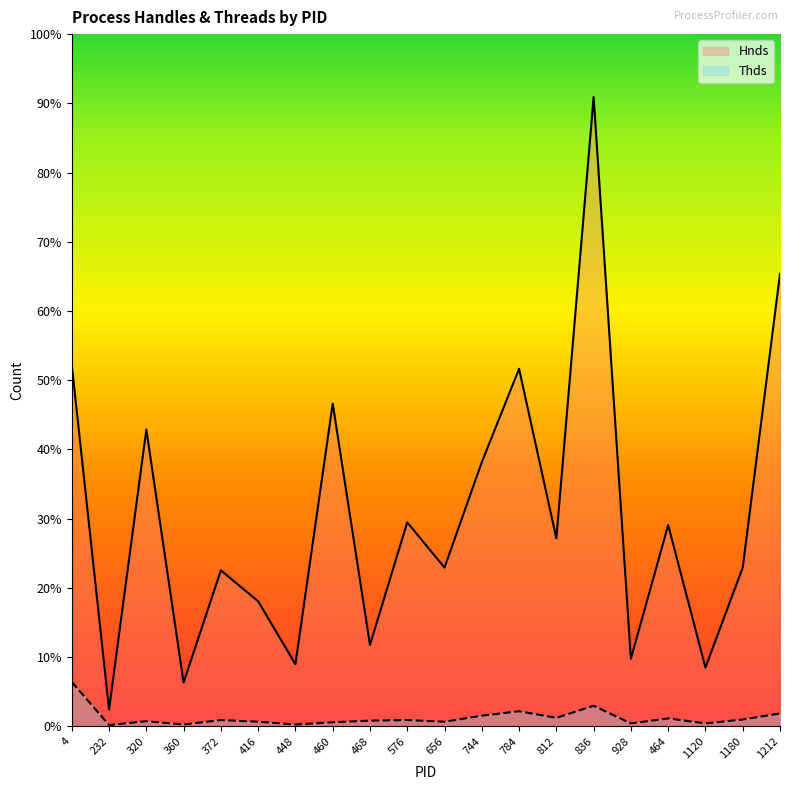

What is the sum of all Thds_line values?

309